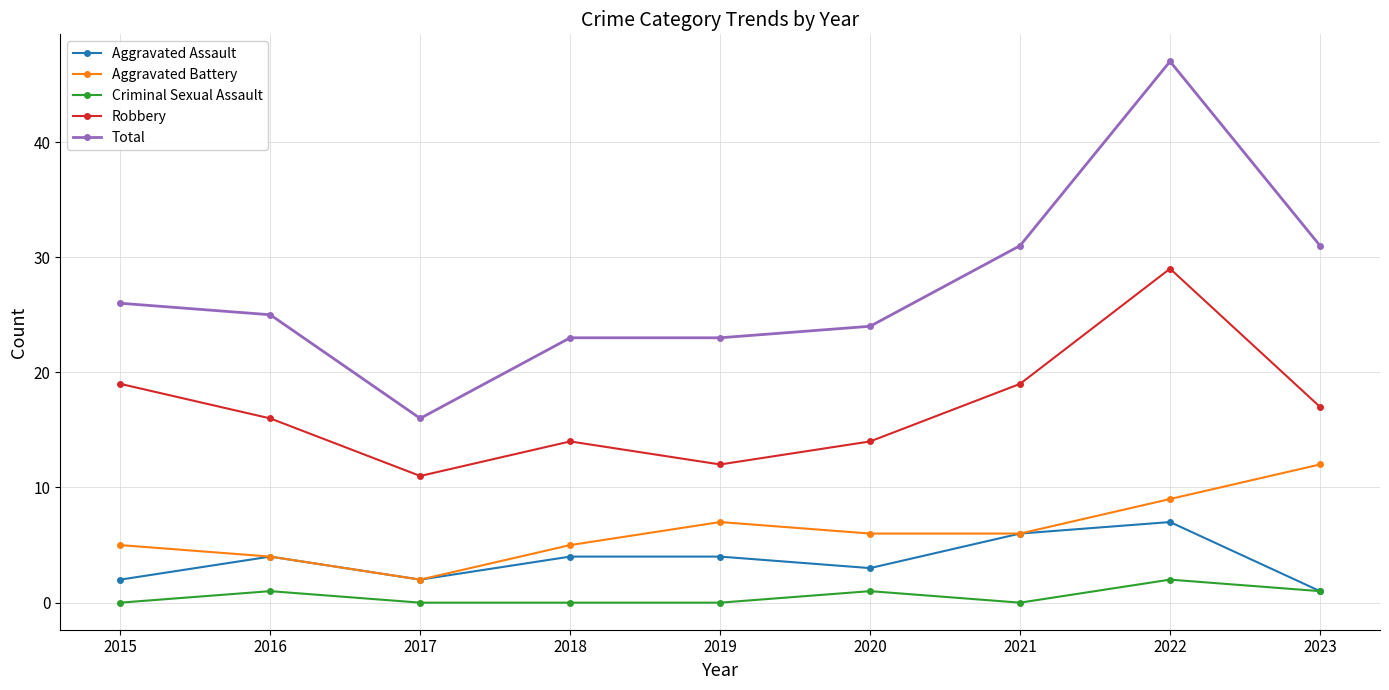

True or false: Total and Aggravated Assault cross at least once.

False